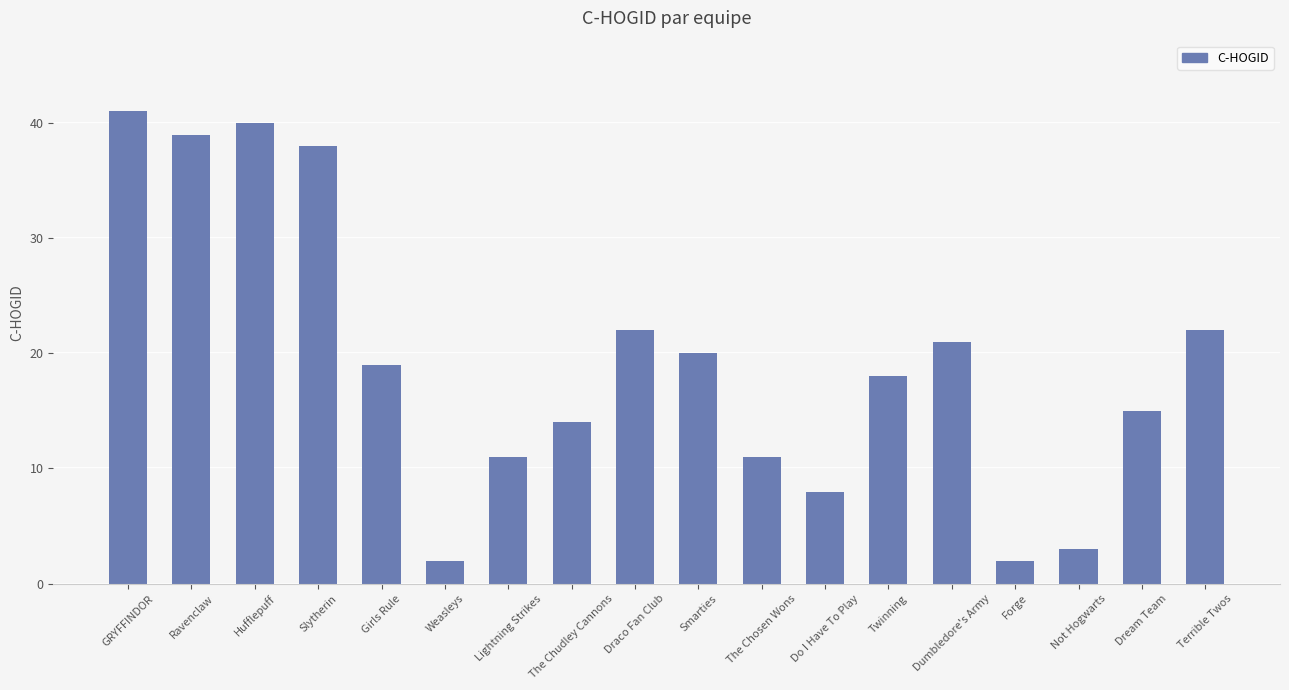

What position from the left is Dream Team?

17